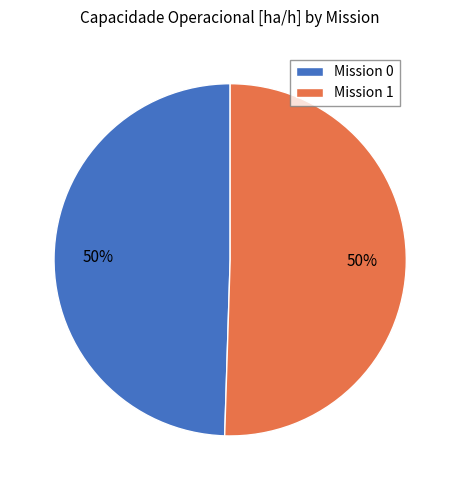

How many slices are in this pie chart?

2